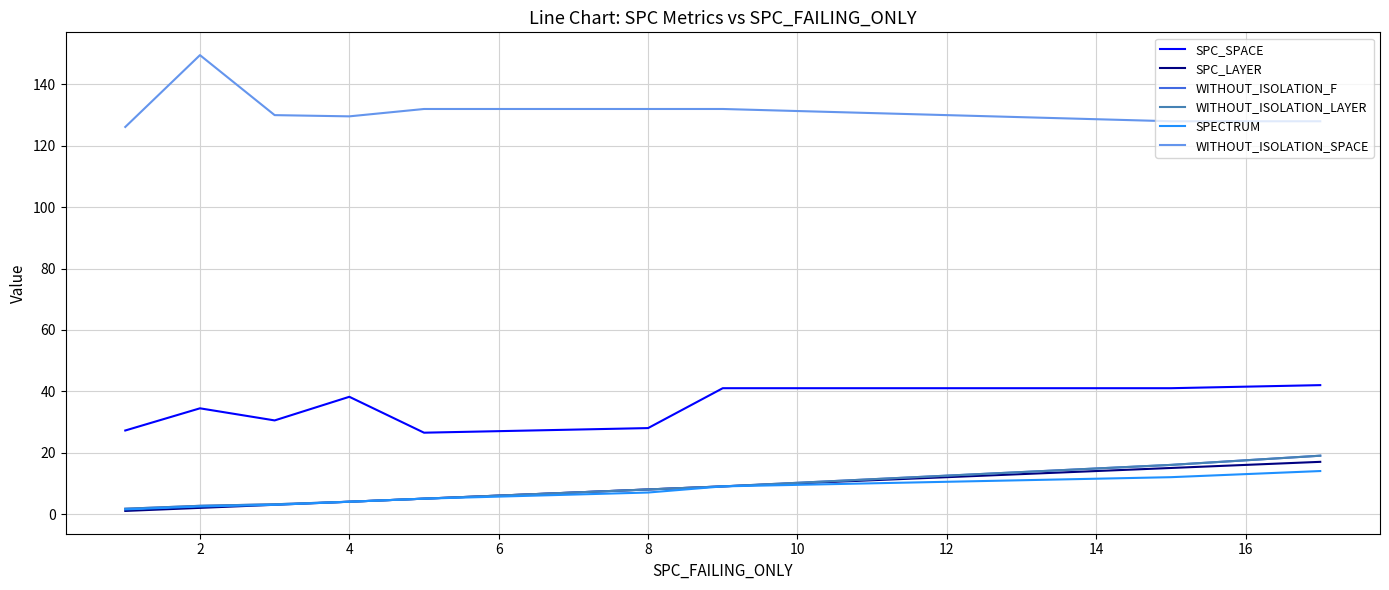

What is the maximum value for SPECTRUM?

14.0